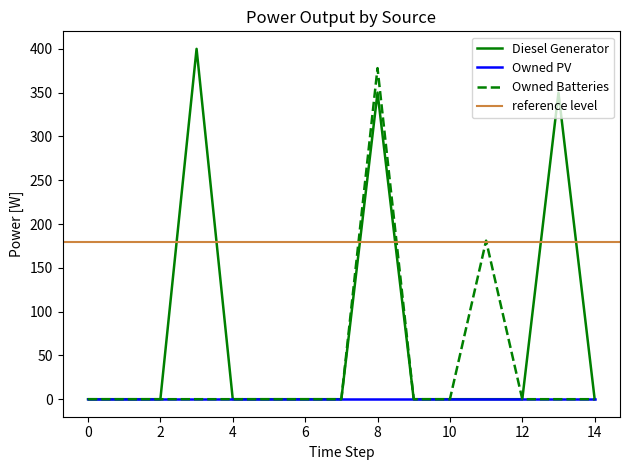

What is the sum of all Owned Batteries values?

559